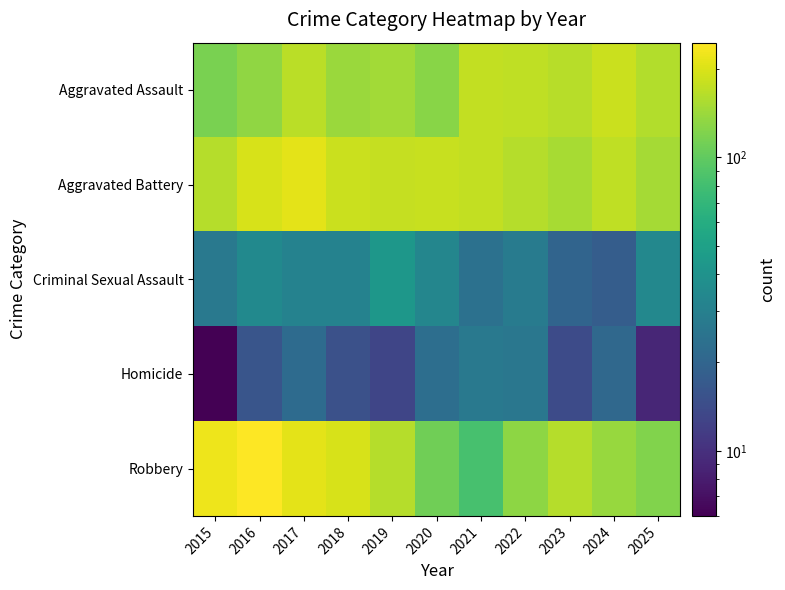

What is the total value across all series at 2020?

473